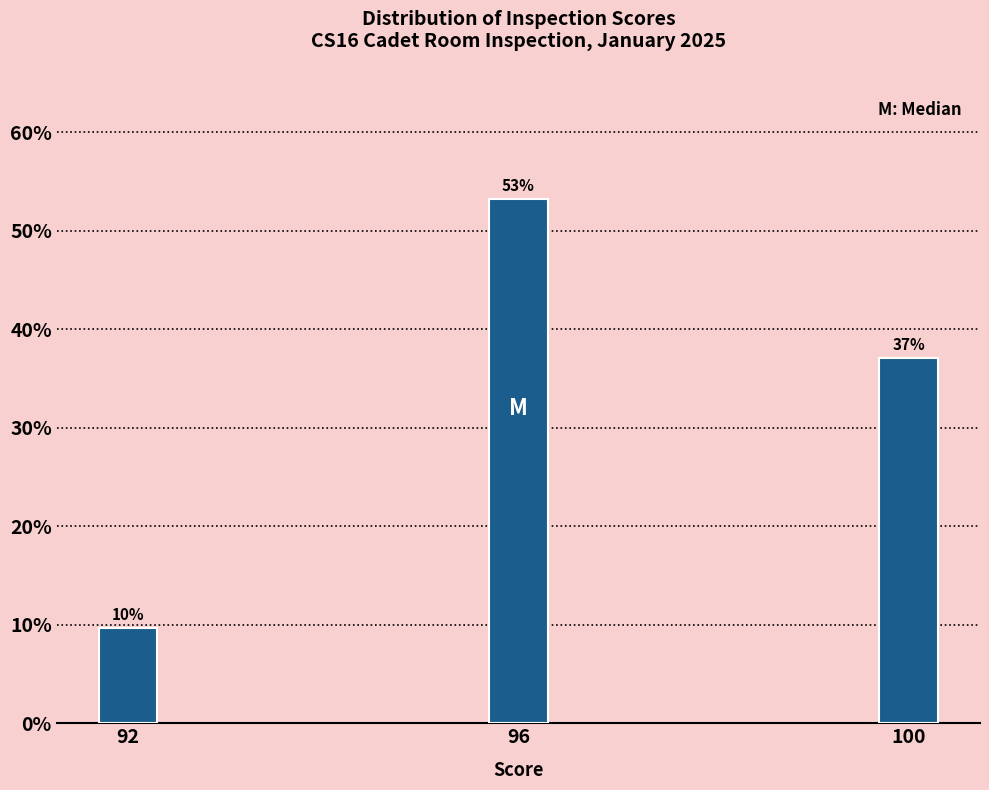

Between 92 and 100, which is larger?

100